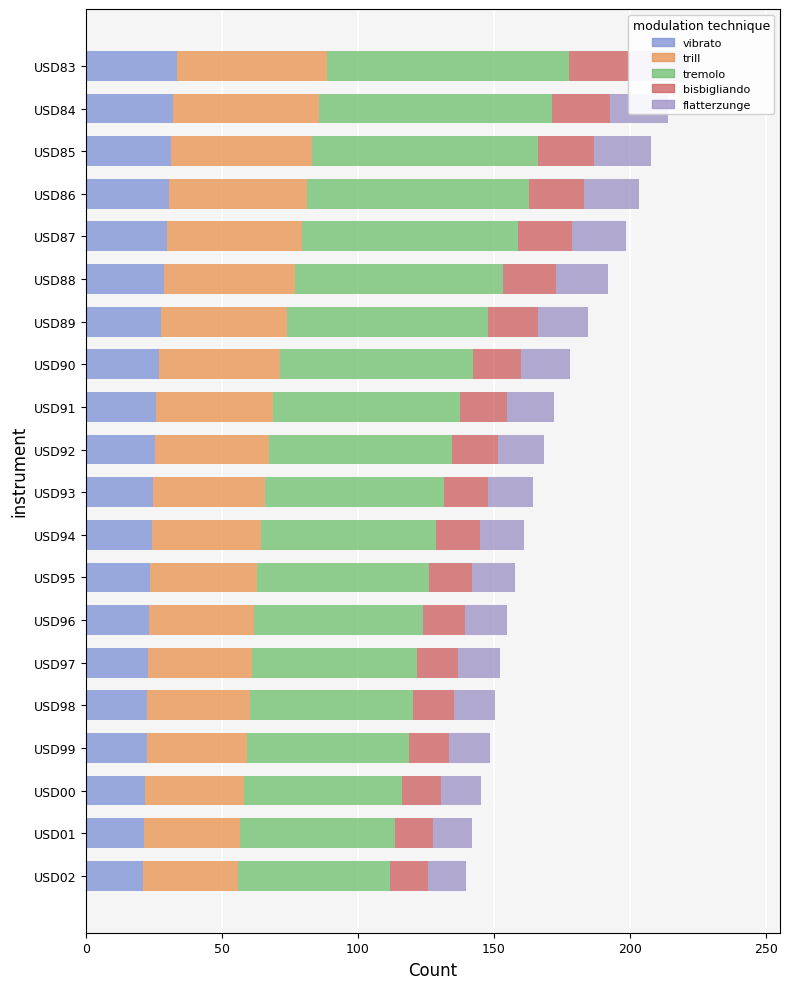

What is the minimum value for bisbigliando?

14.0